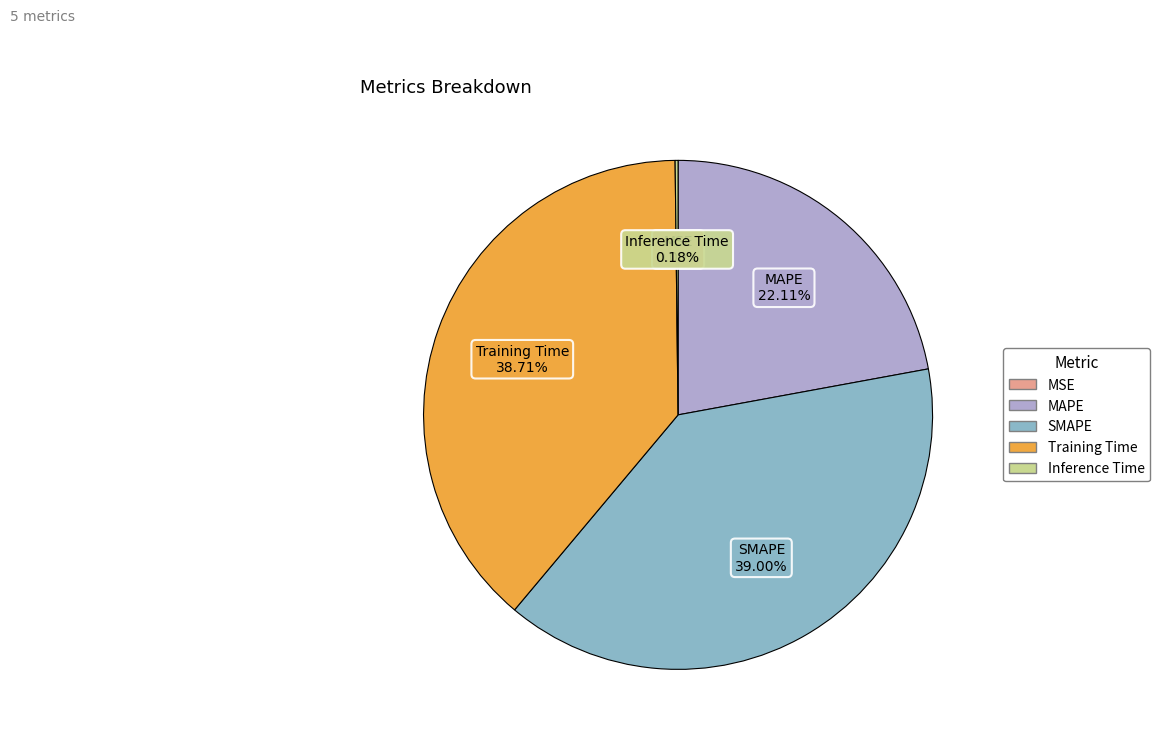

Is there any slice that represents more than half of the pie?

No